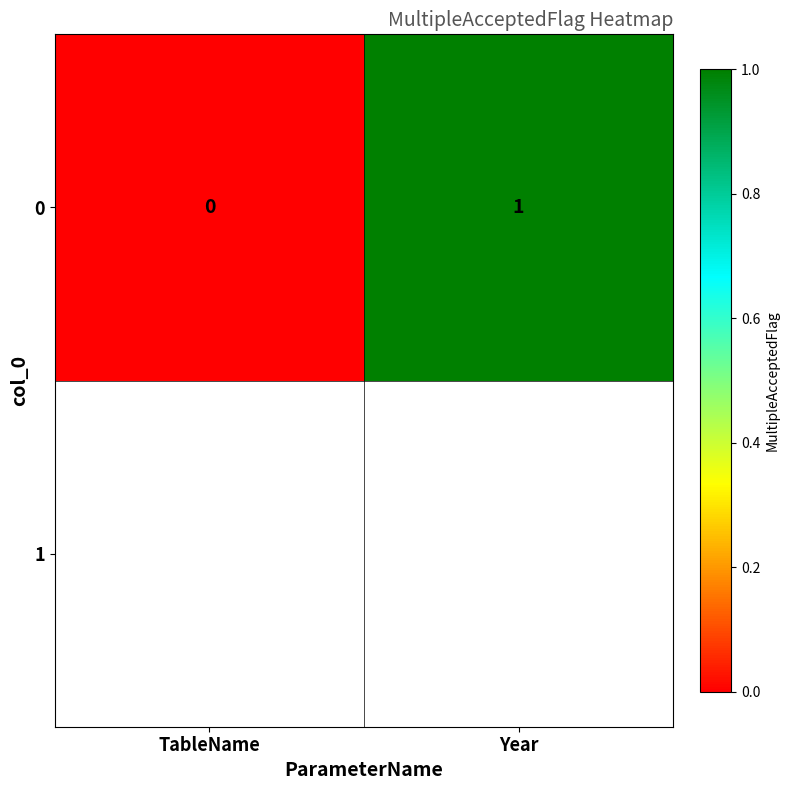

Reading left to right, what are all the values shown in this chart?

TableName=0	Year=1